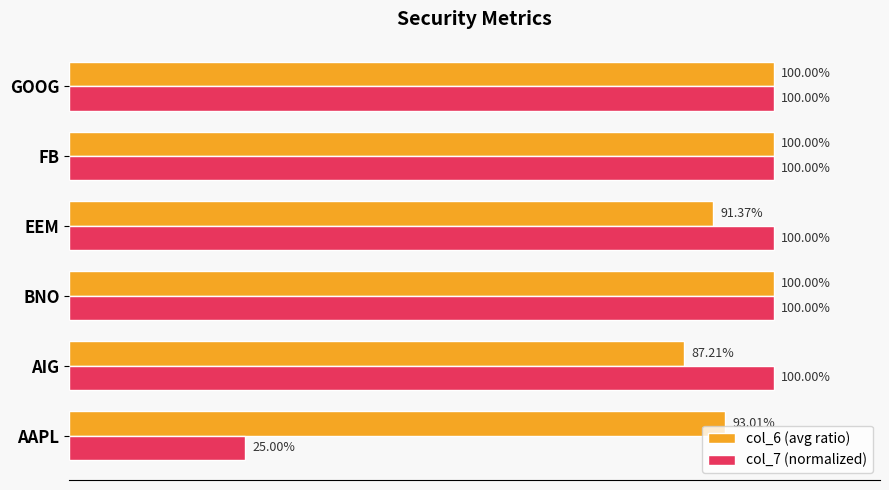

Reading left to right, what are all the values shown in this chart?

col_6 (avg ratio): 0.9	0.9	1.0	0.9	1.0	1.0
col_7 (normalized): 0.2	1.0	1.0	1.0	1.0	1.0